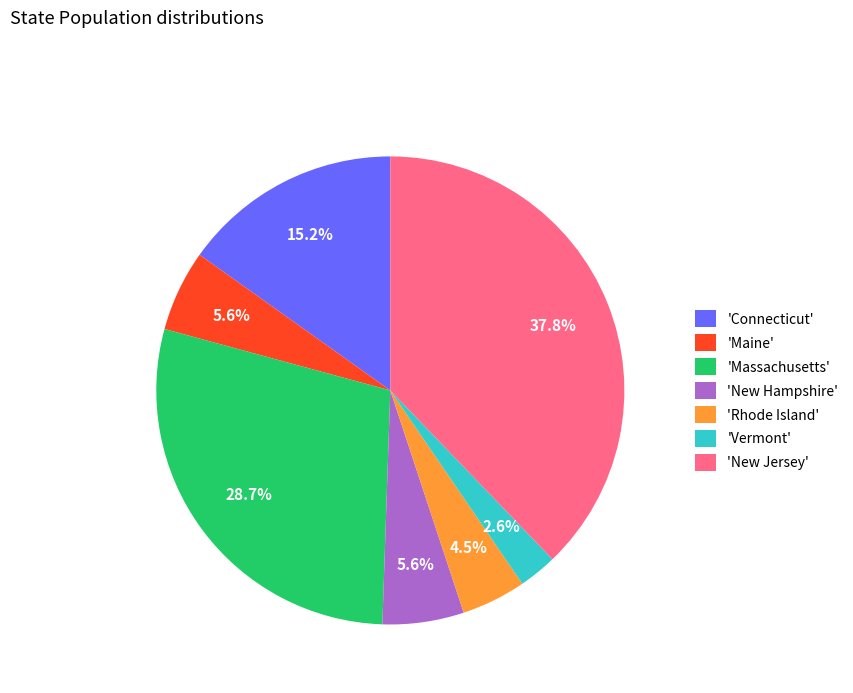

Is the sum of 'Massachusetts' and 'Rhode Island' greater than half?

No